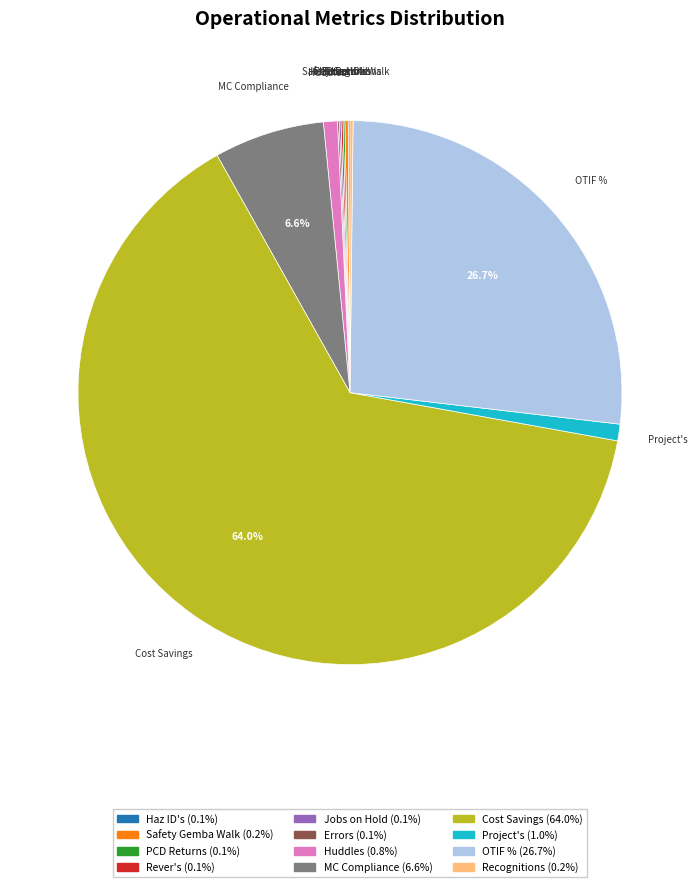

Does Cost Savings represent more than half of the total?

Yes